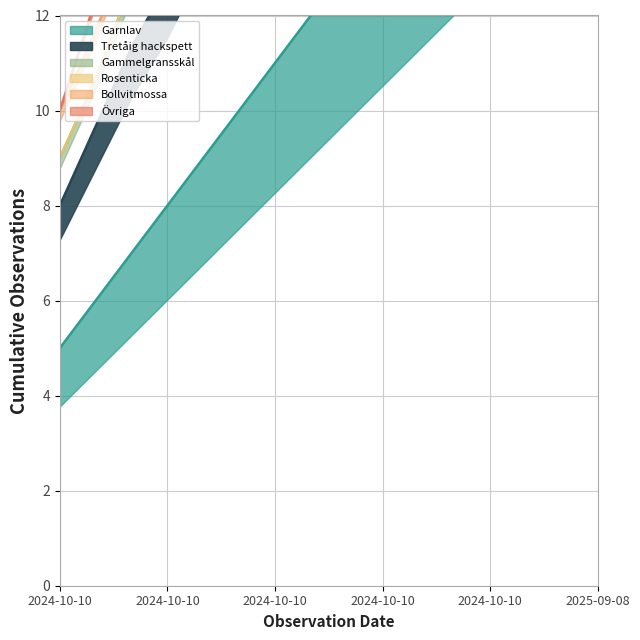

What is the average value of the Garnlav series?

12